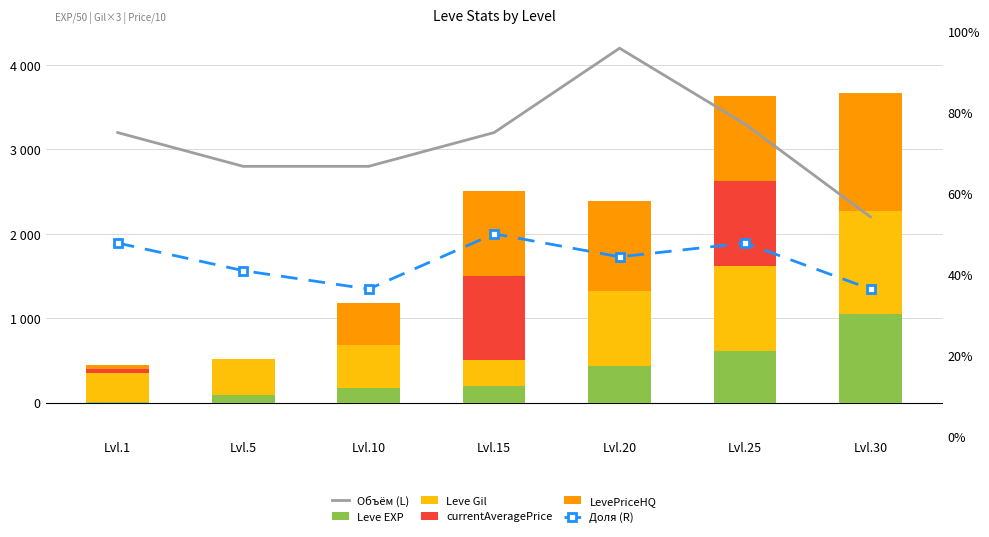

Reading right to left, list all the values displayed in this chart.

Объём (L): 2200.0	3300.0	4200.0	3200.0	2800.0	2800.0	3200.0
Leve EXP: 1044.4	616.4	432.0	202.0	168.6	93.2	12.6
Leve Gil: 1230.0	1008.0	885.0	300.0	510.0	420.0	336.0
currentAveragePrice: 0.0	1002.7	0.0	1000.6	0.0	0.0	50.0
LevePriceHQ: 1399.0	1002.7	1067.8	1000.6	500.0	0.0	50.0
Доля (R): 0.4	0.5	0.4	0.5	0.4	0.4	0.5